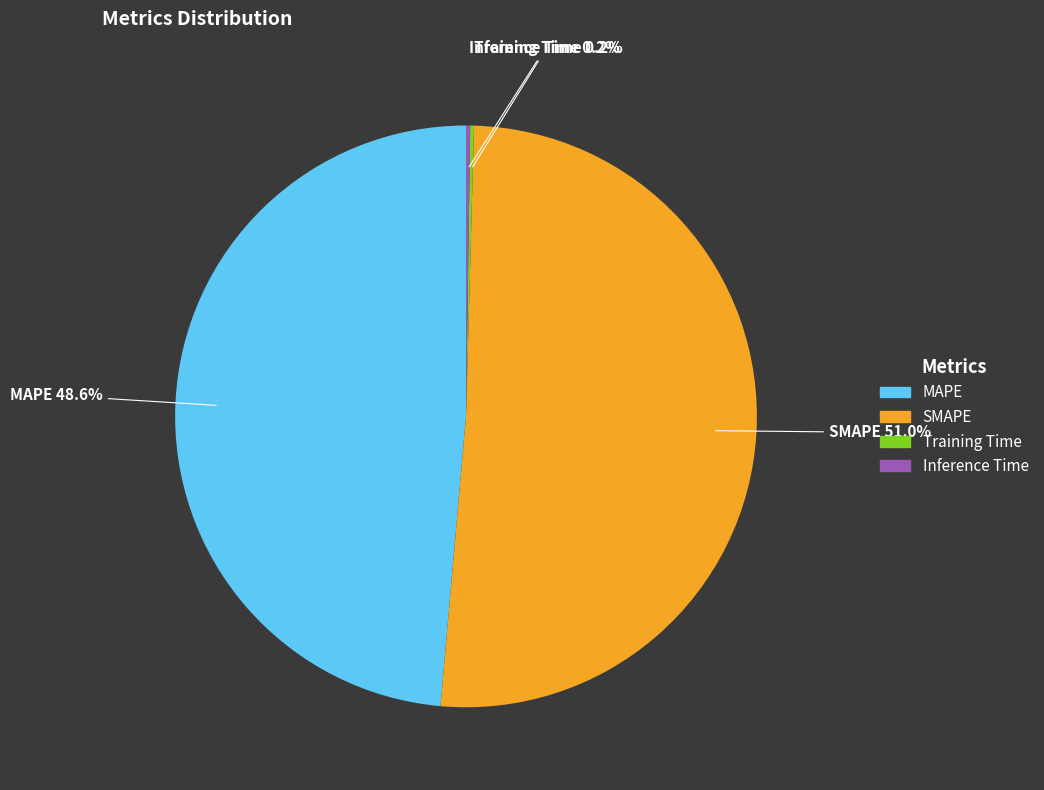

Which category has the biggest portion of the pie?

SMAPE